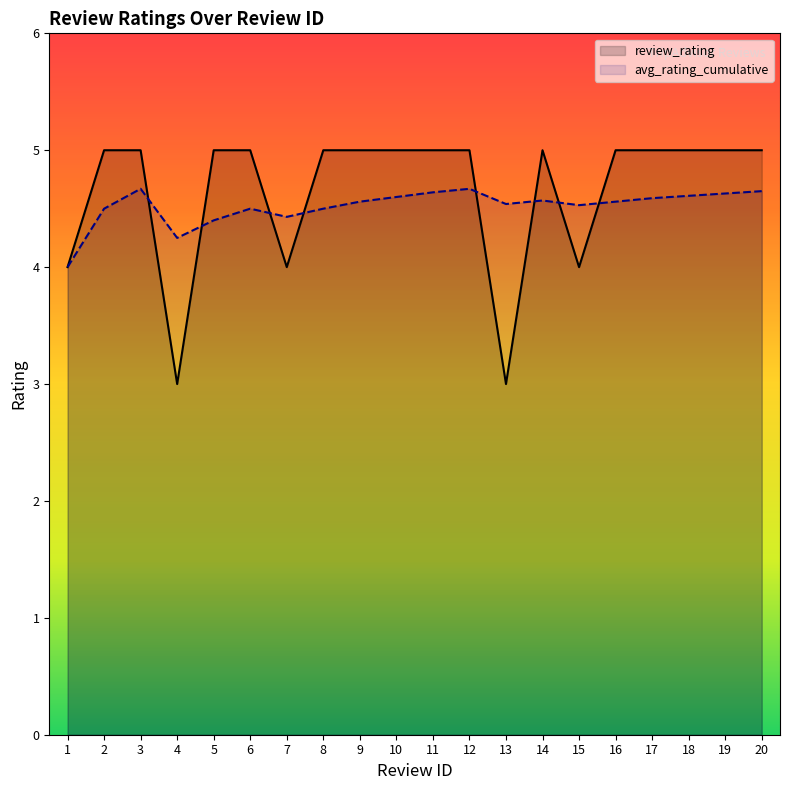

The avg_rating_cumulative series shows 1.1 at 6. True or false?

False